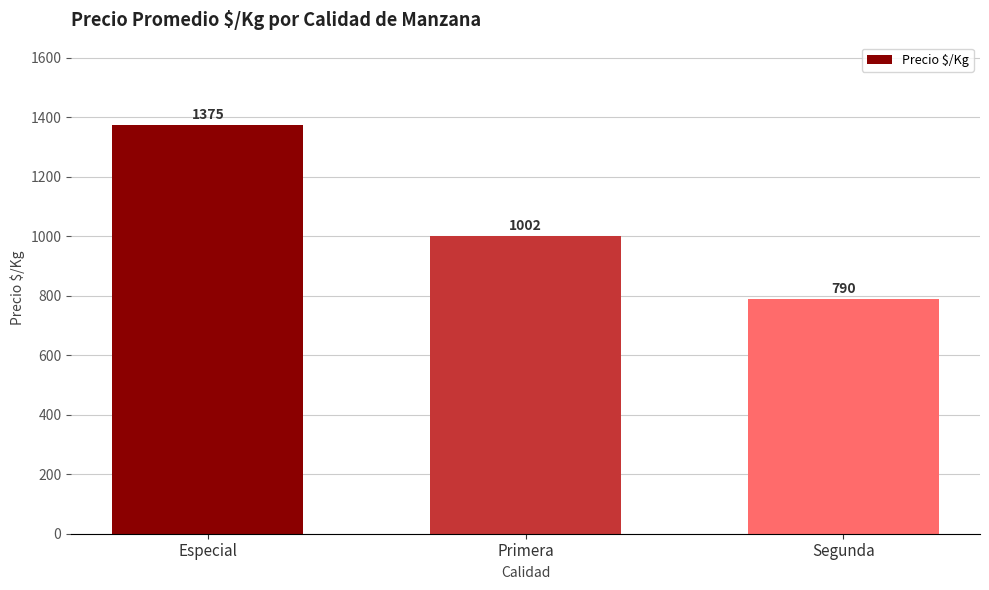

What is the ratio of the value at Primera to the value at Segunda?

1.3